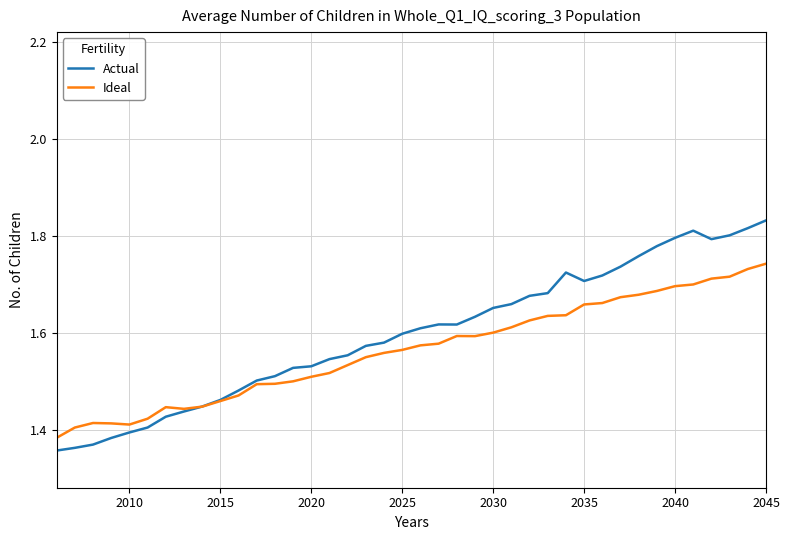

True or false: Actual and Ideal cross at least once.

True